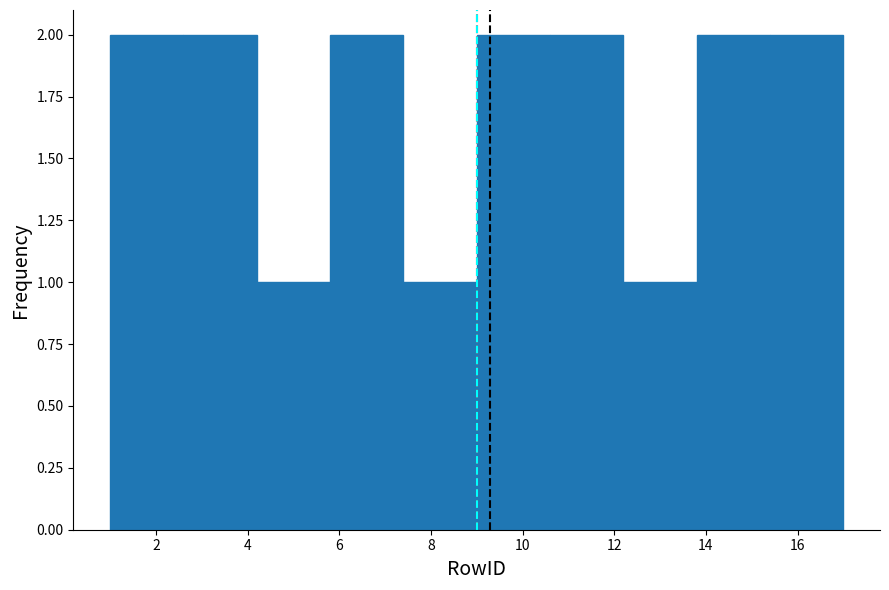

How tall is the bar that spans 13.8 to 15.4 on the x-axis? The values are not printed on the chart, so give them approximately, as read against the axis.

2